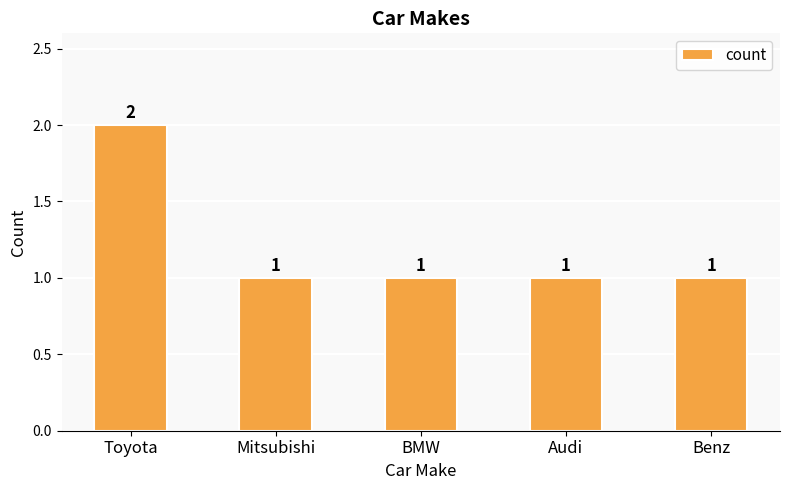

Approximately how many times larger is the value at Toyota compared to Benz?

2.0